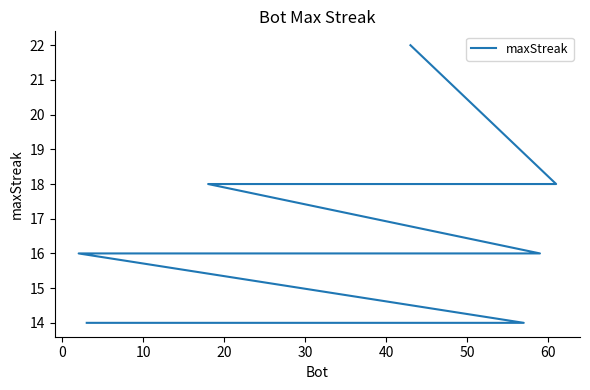

True or false: the data has more than 1 interior local peaks.

False